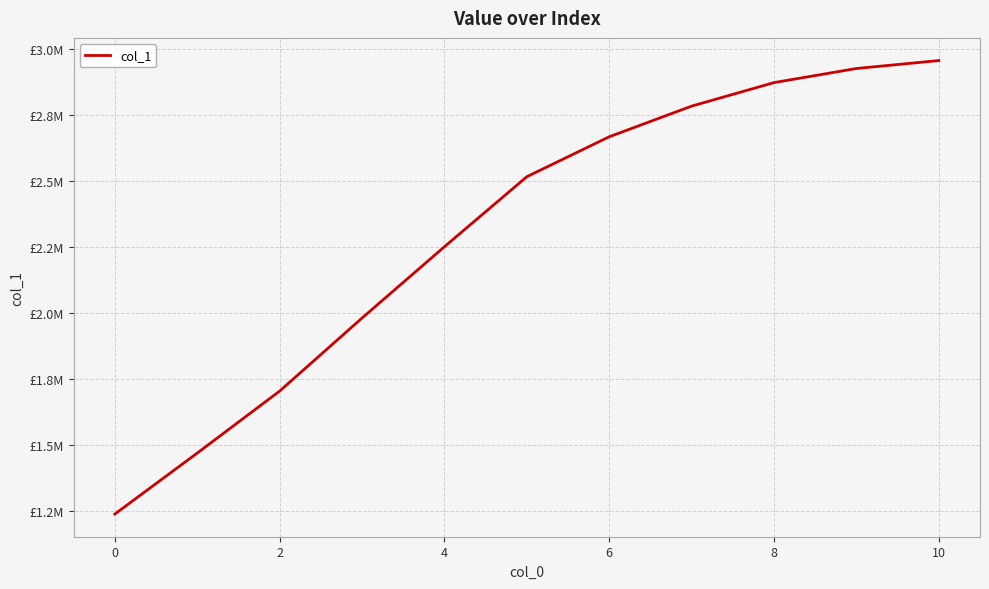

Is this an area chart (filled region under the line)?

No